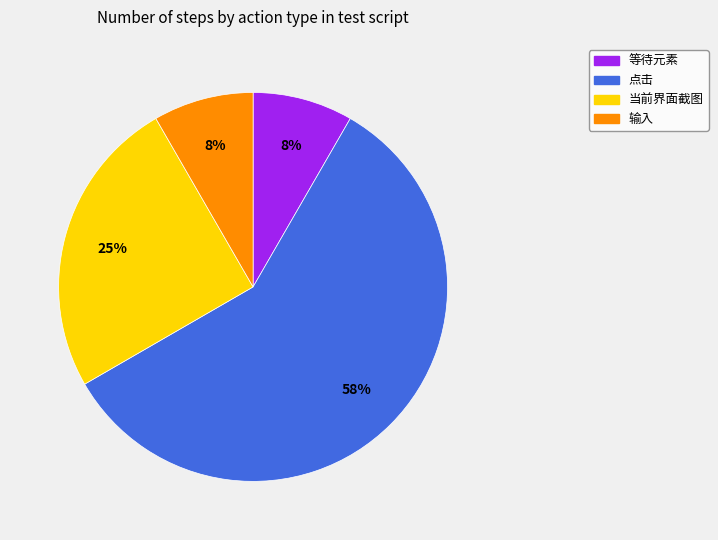

To the nearest percent, what is the average slice percentage?

25%